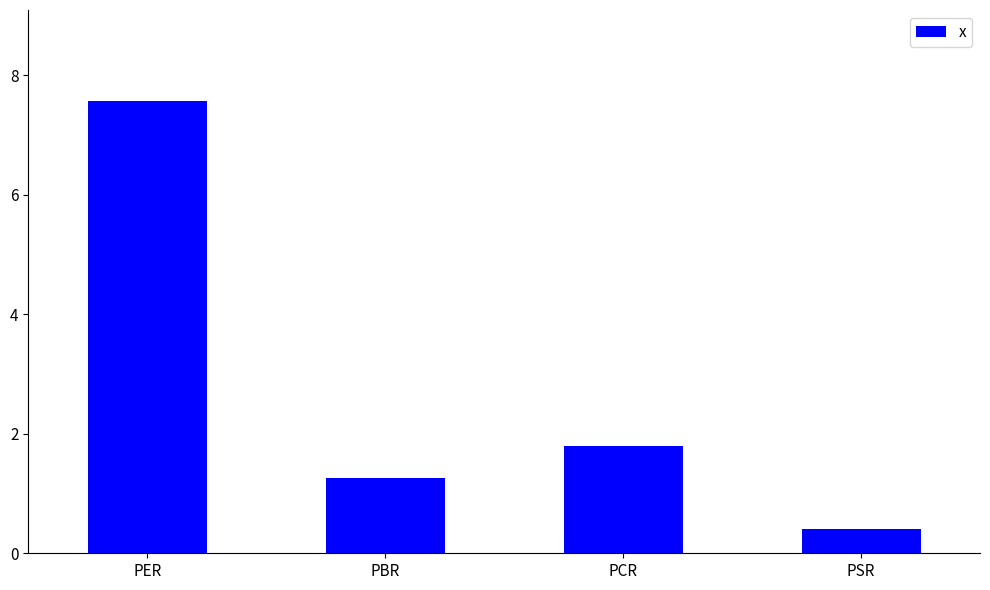

What is the sum of all values?

11.0